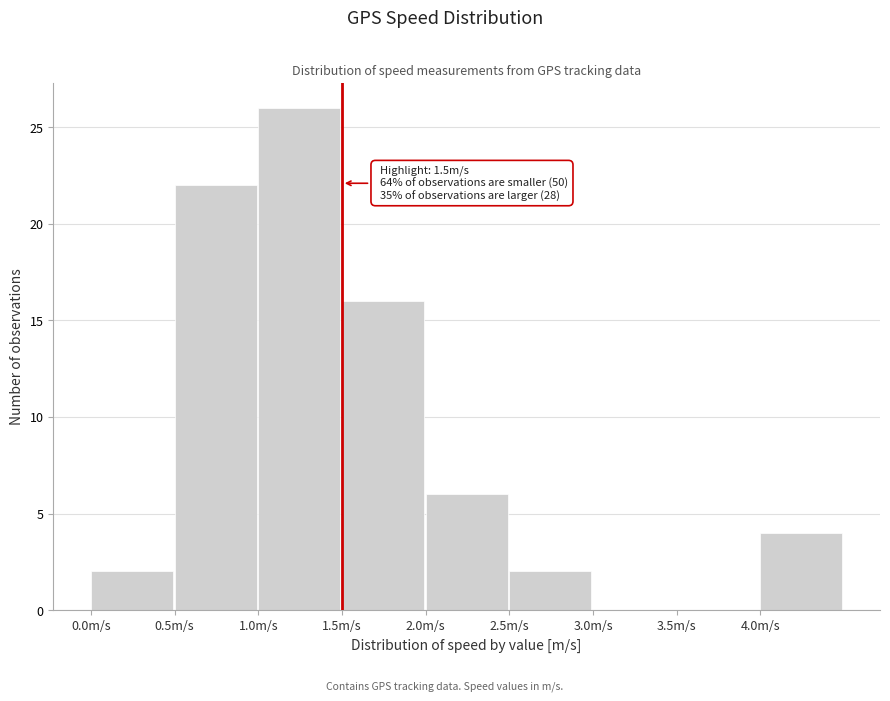

Over which range of the x-axis is the bar tallest?

1.0 to 1.5